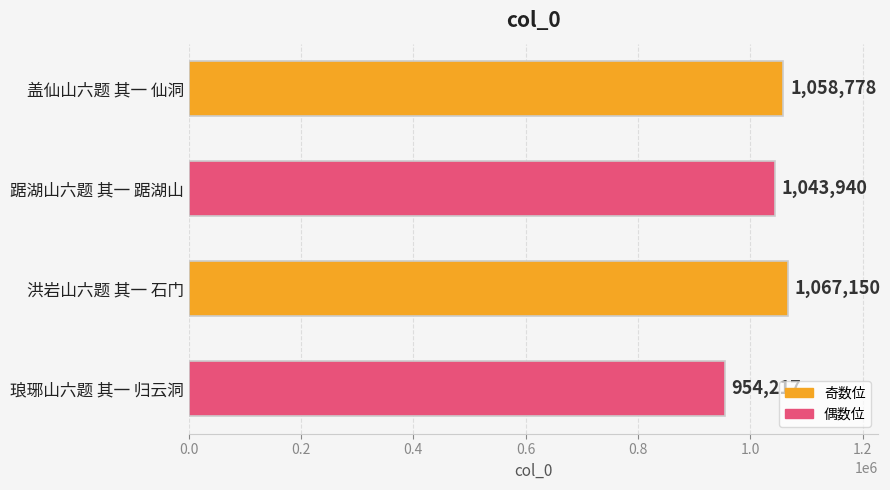

At which category does the chart reach its minimum across all series?

琅琊山六题 其一 归云洞